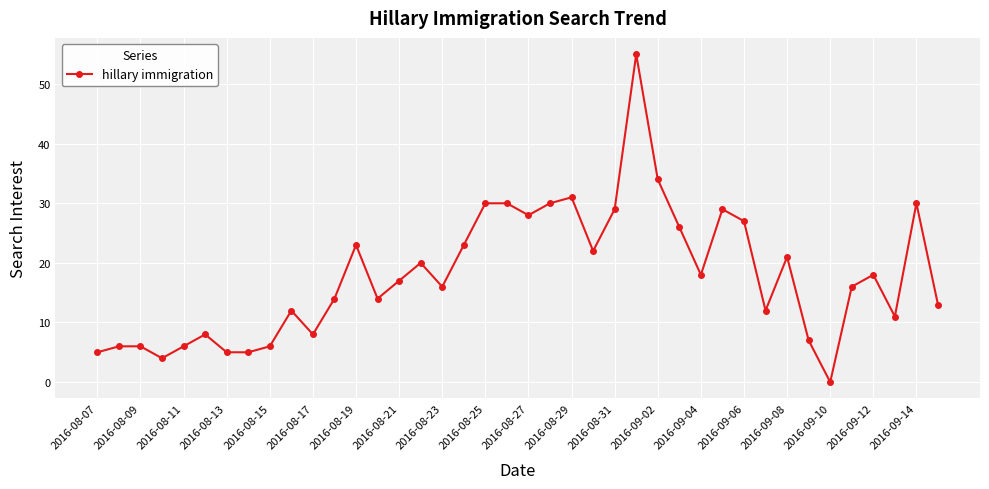

What is the greatest value displayed?

55